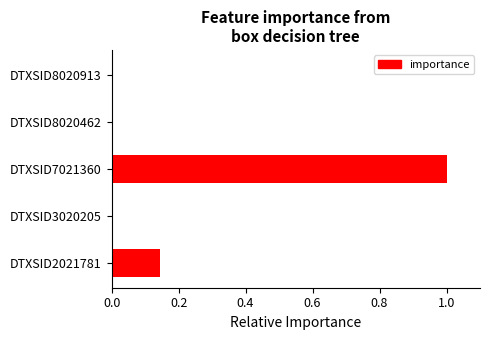

How many categories are shown in the chart?

5